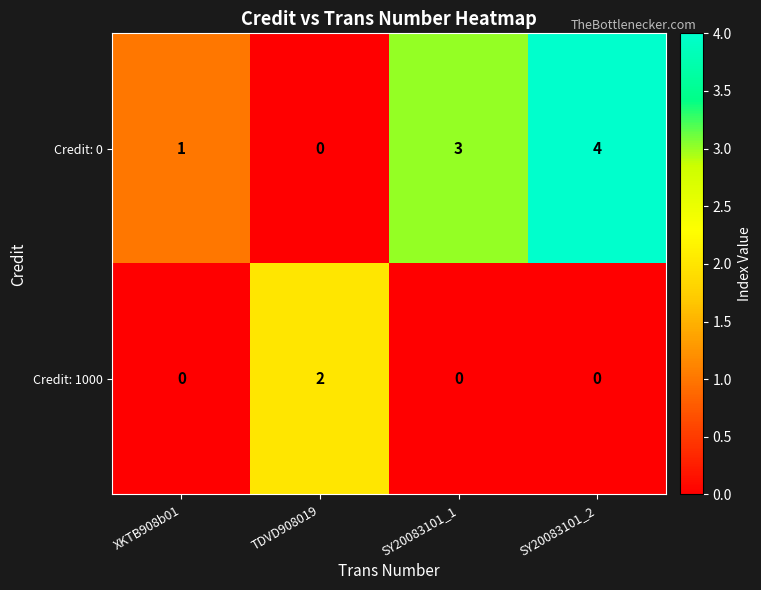

Which series changed the most between TDVD908019 and SY20083101_2?

Credit: 0